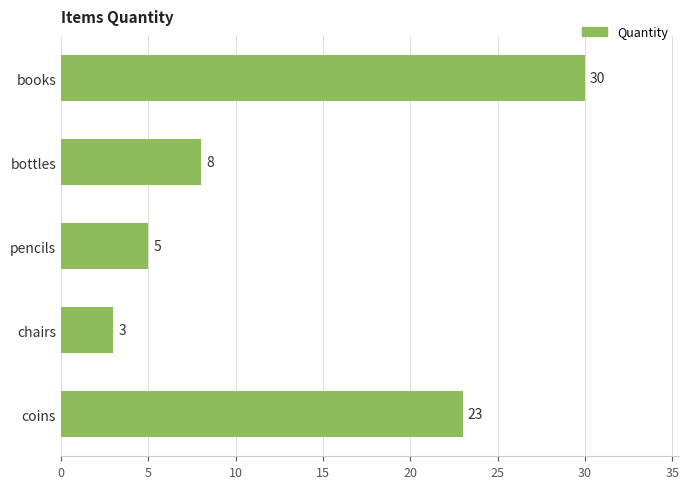

What is the average value?

14